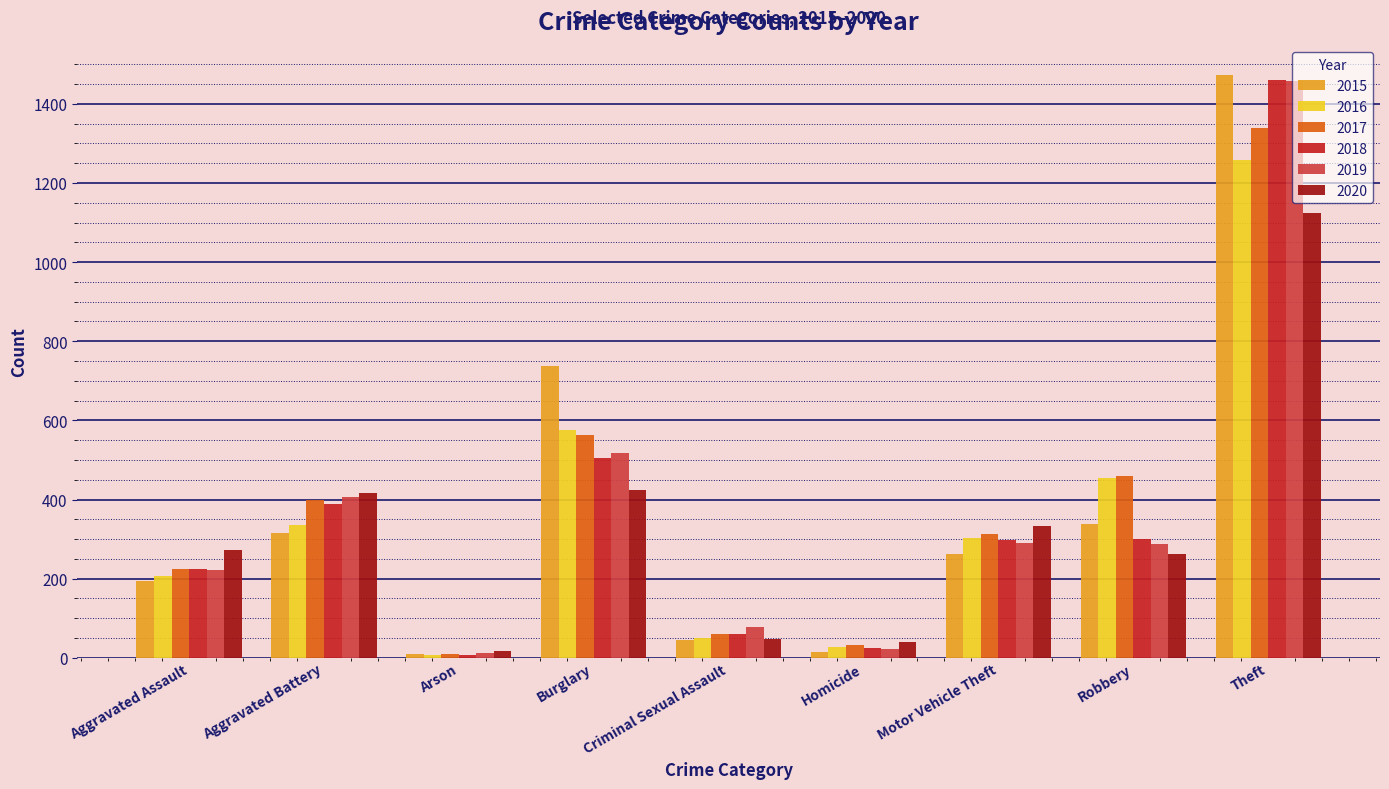

At which label does 2019 first exceed 287?

Aggravated Battery